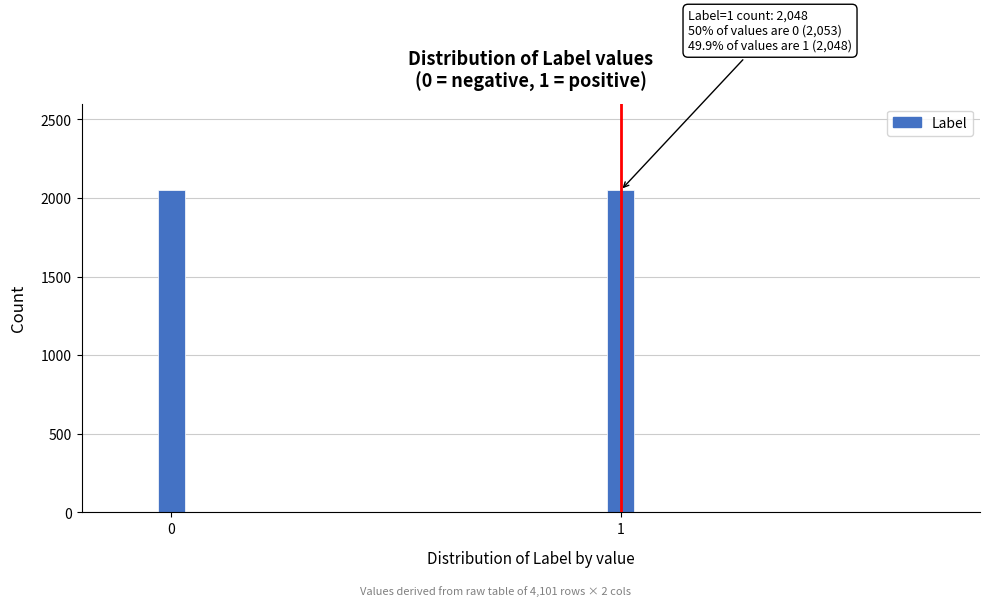

What is the ratio of the value at 0 to the value at 1?

1.0